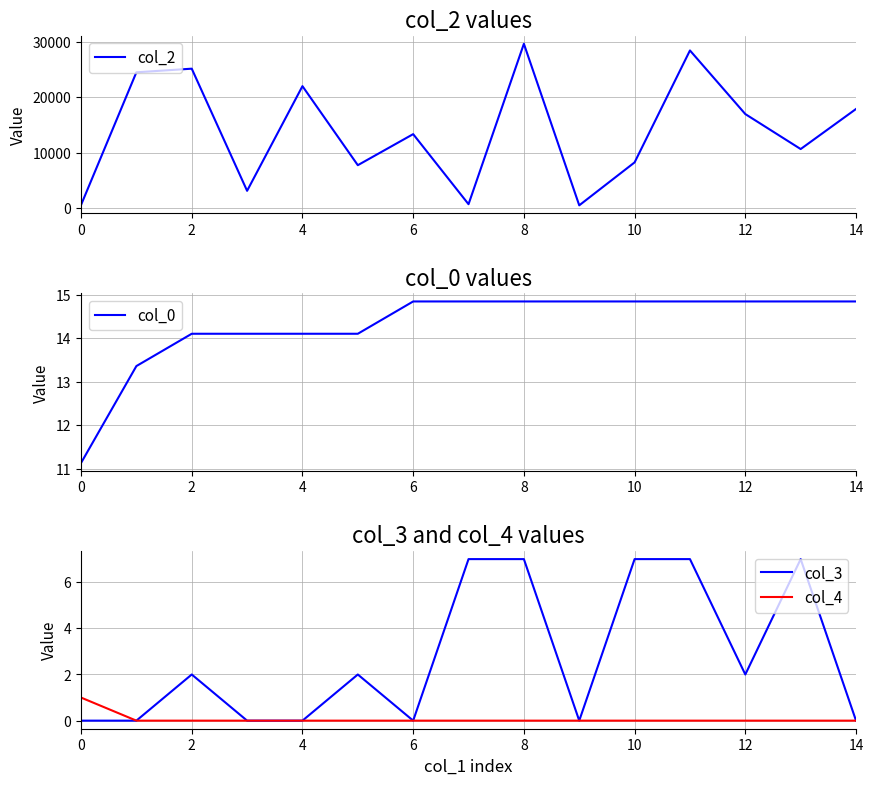

True or false: col_2 and col_3 cross at least once.

False